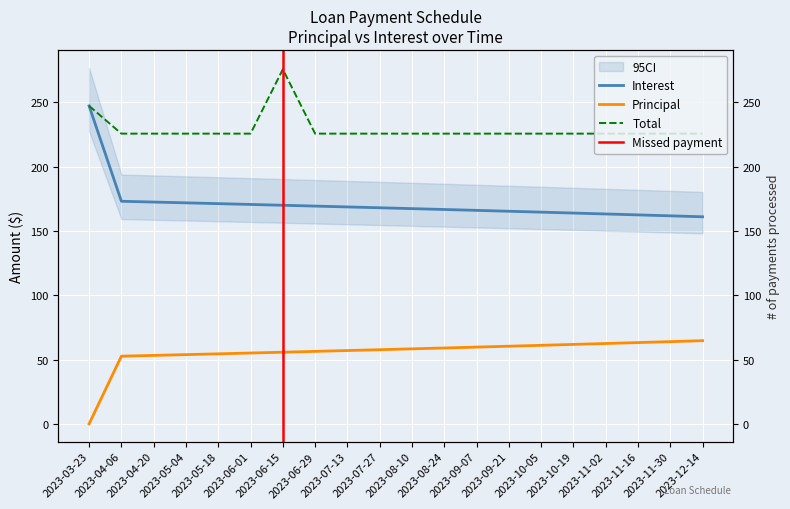

What is the sum of all Principal values?

1109.8